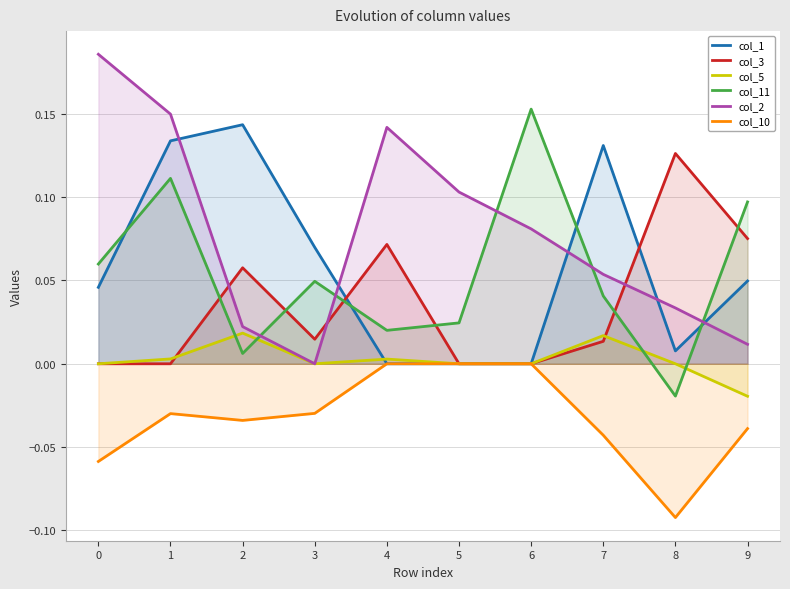

At which category does the chart reach its minimum across all series?

8